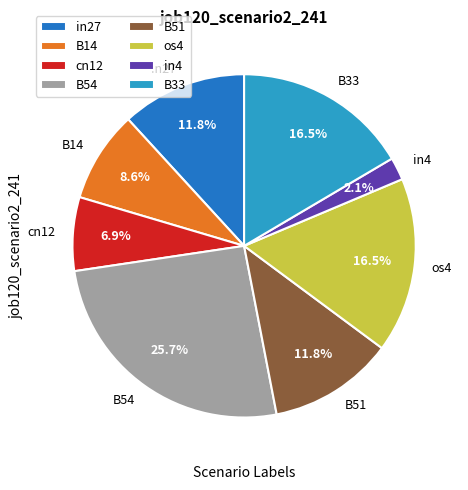

What percentage is NOT represented by B33?

83.5%